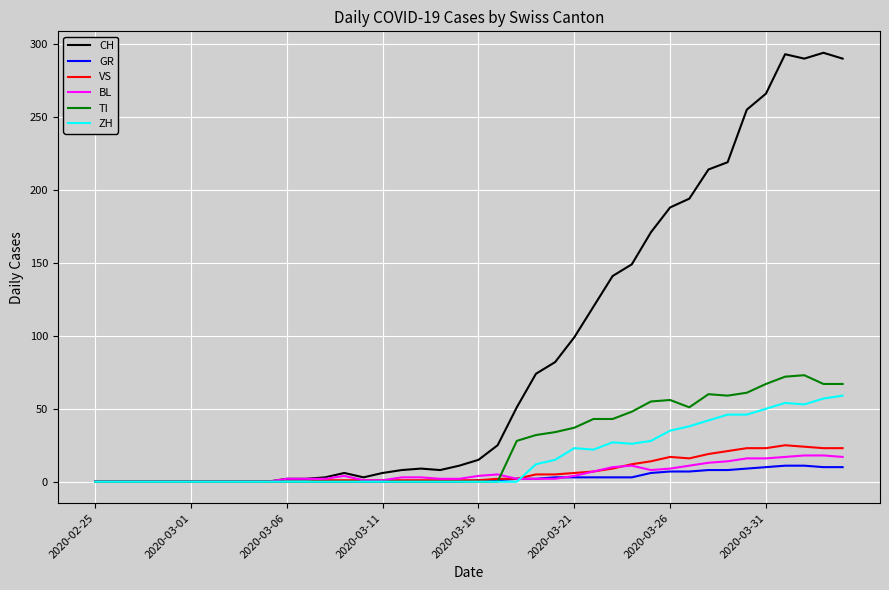

What is the maximum value for ZH?

59